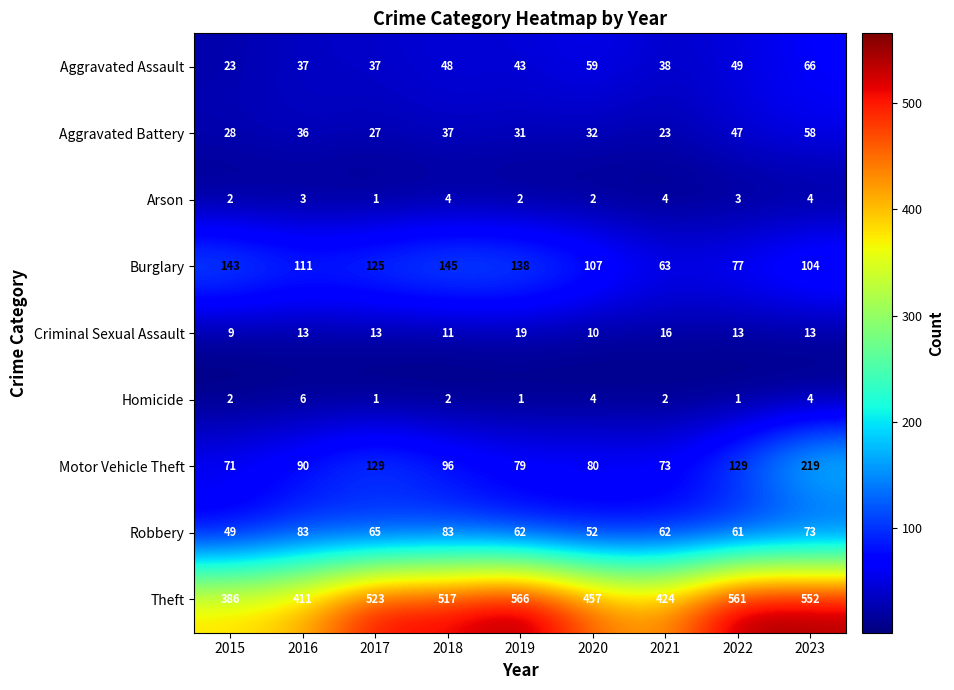

Rank the series by their maximum value, from lowest to highest.

Arson, Homicide, Criminal Sexual Assault, Aggravated Battery, Aggravated Assault, Robbery, Burglary, Motor Vehicle Theft, Theft